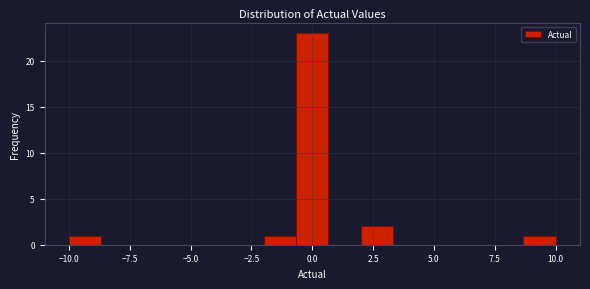

Around what value on the x-axis is the tallest bar? Give the approximate position of its centre, as read against the axis.

0.0